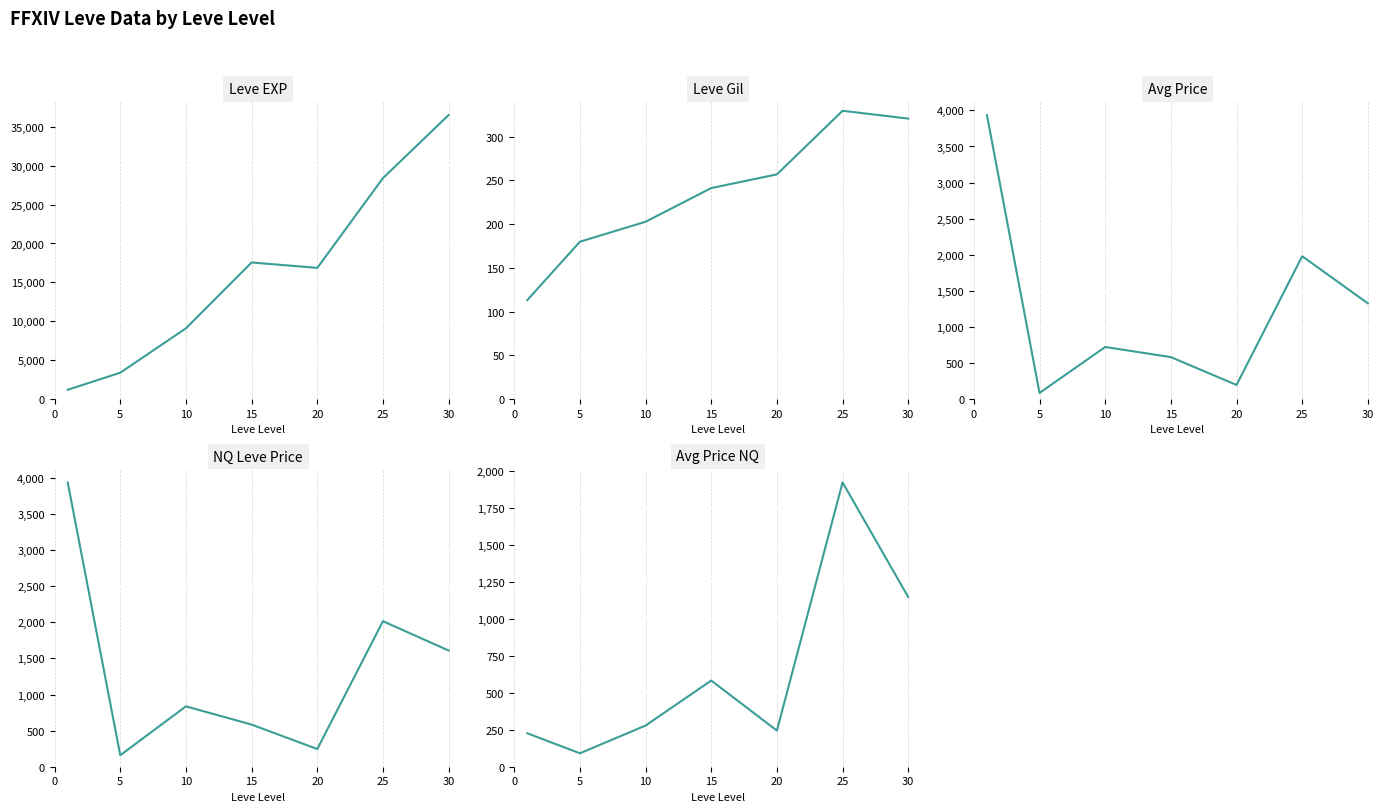

What is the value of the Avg Price point at the 6th from the left?

1980.2